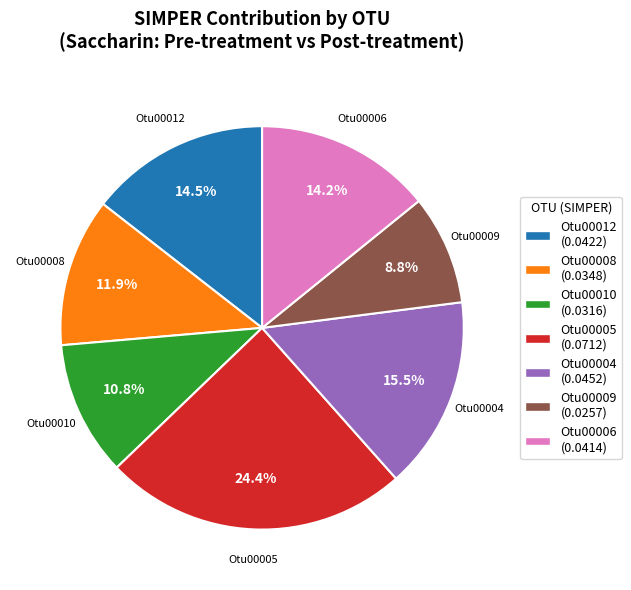

Which category has the smallest portion of the pie?

Otu00009